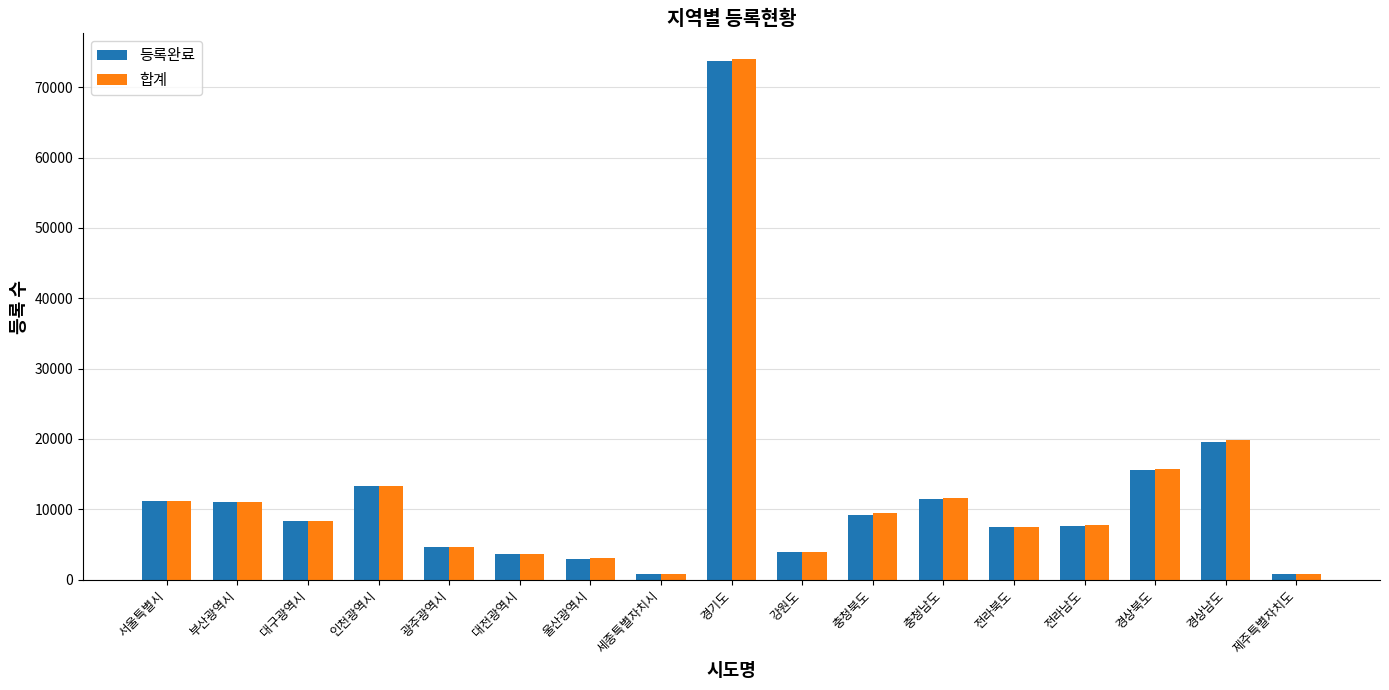

What is the approximate value of 등록완료 at 부산광역시?

10979